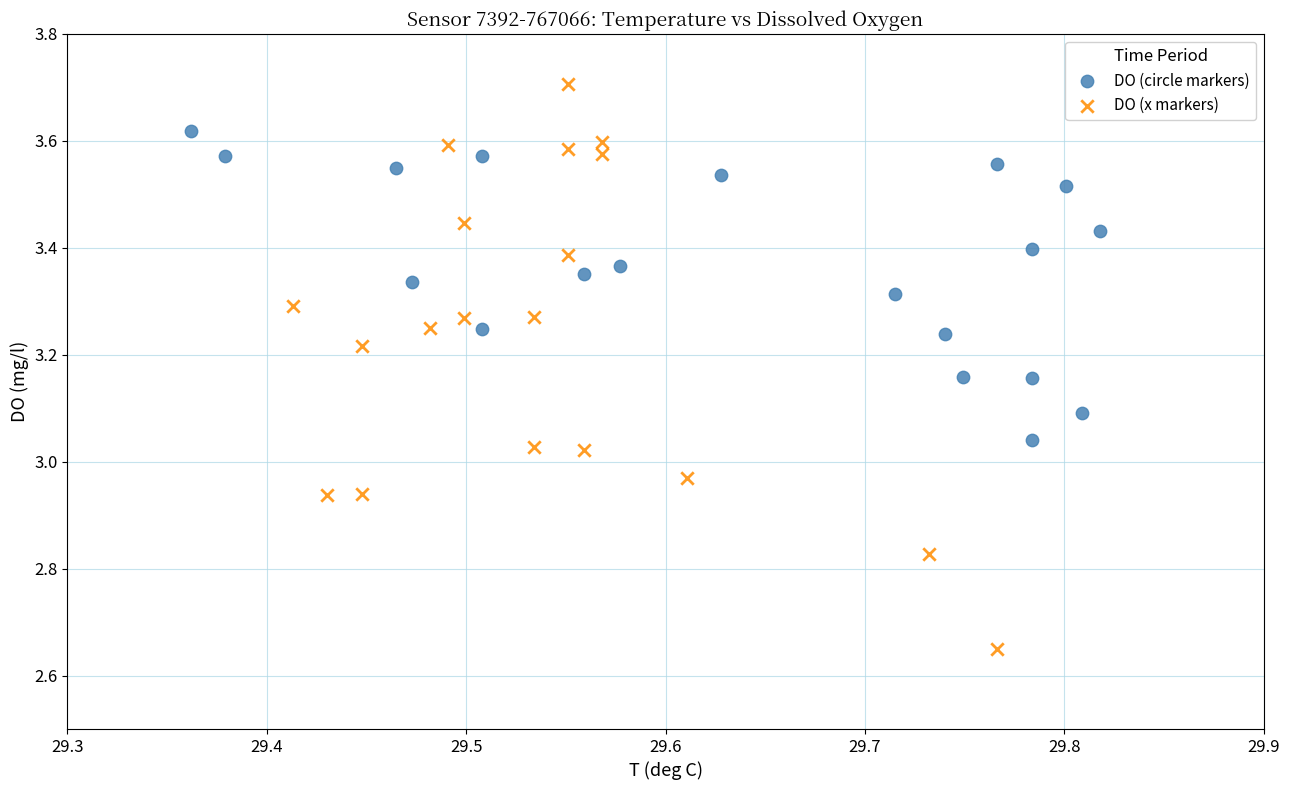

What are all the series names shown in the legend?

DO (circle markers), DO (x markers)